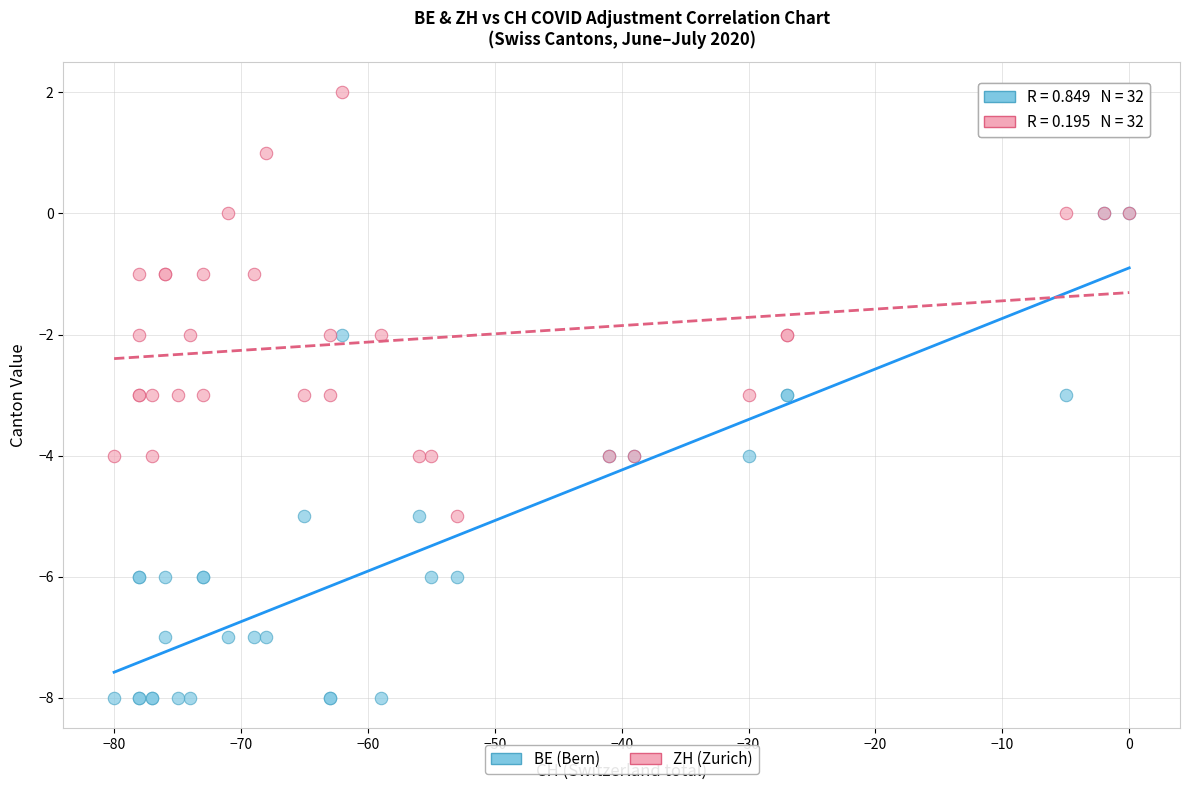

Which series reaches the maximum Y coordinate?

ZH (Zurich)